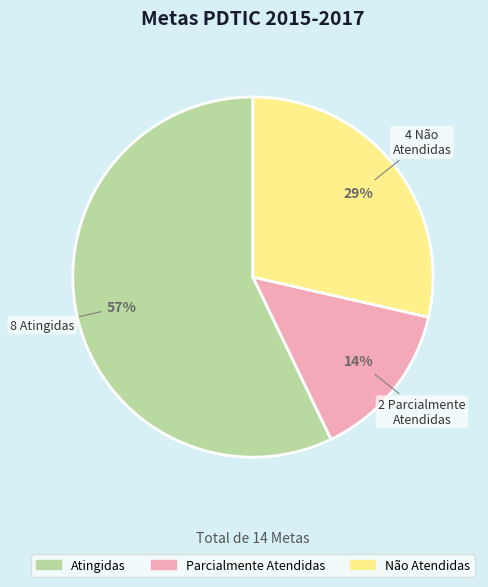

Is it true that Atingidas is 57% of the pie?

True